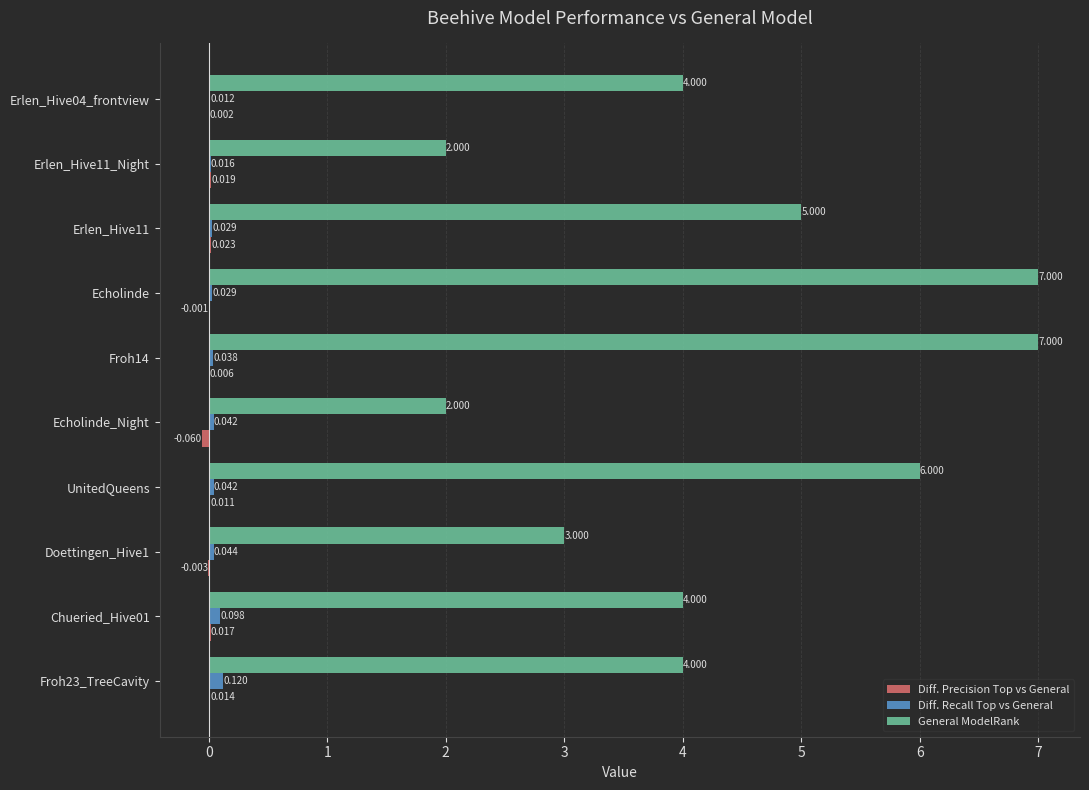

What is the average value of the General ModelRank series?

4.4